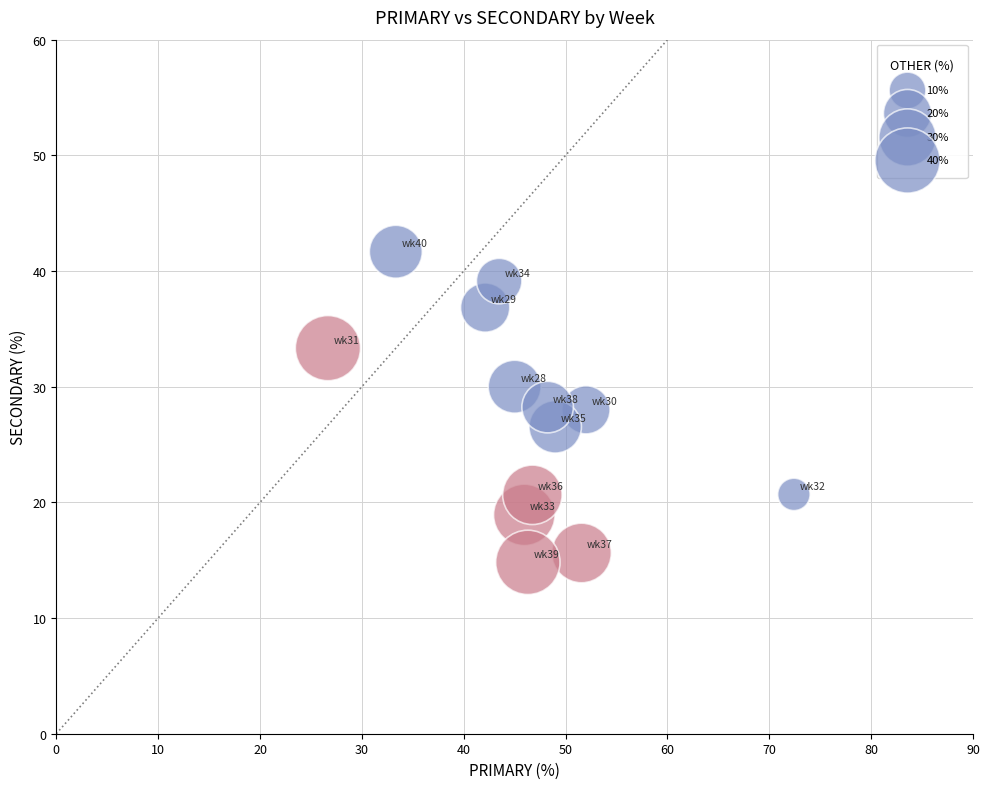

What is the range of X values (max minus min)?

45.7